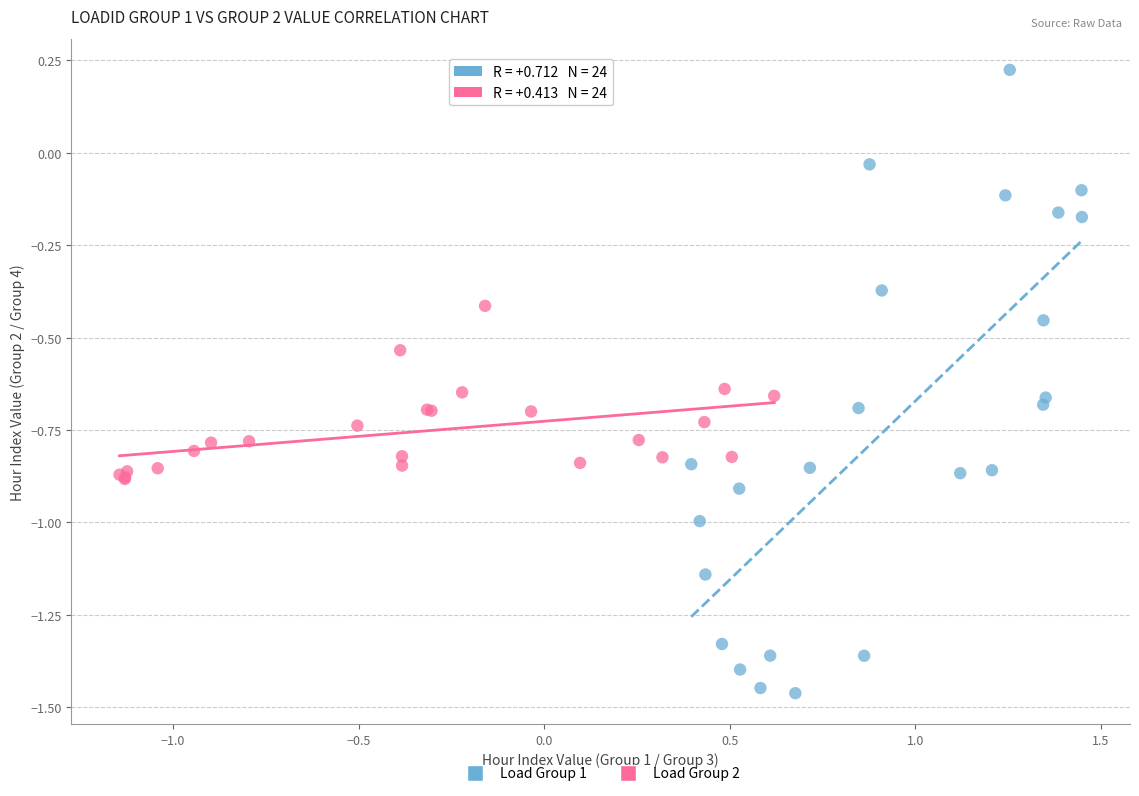

Which series has the widest spread of Y values?

Load Group 1